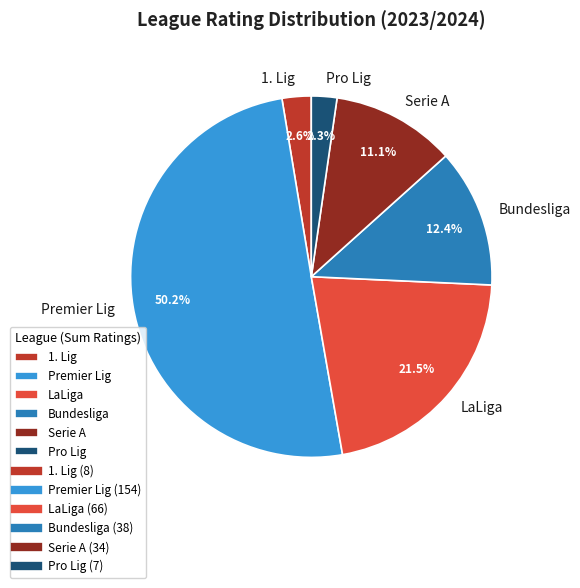

Between 1. Lig and Serie A, which is larger?

Serie A